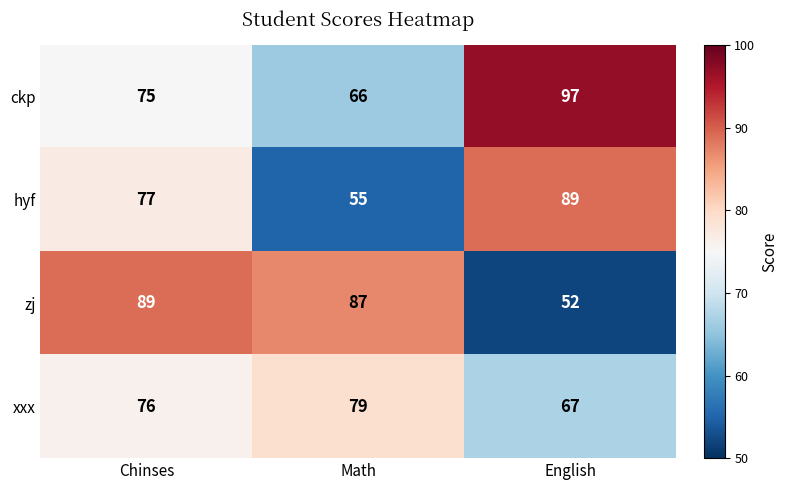

The value of hyf at Math is 55. True or false?

True